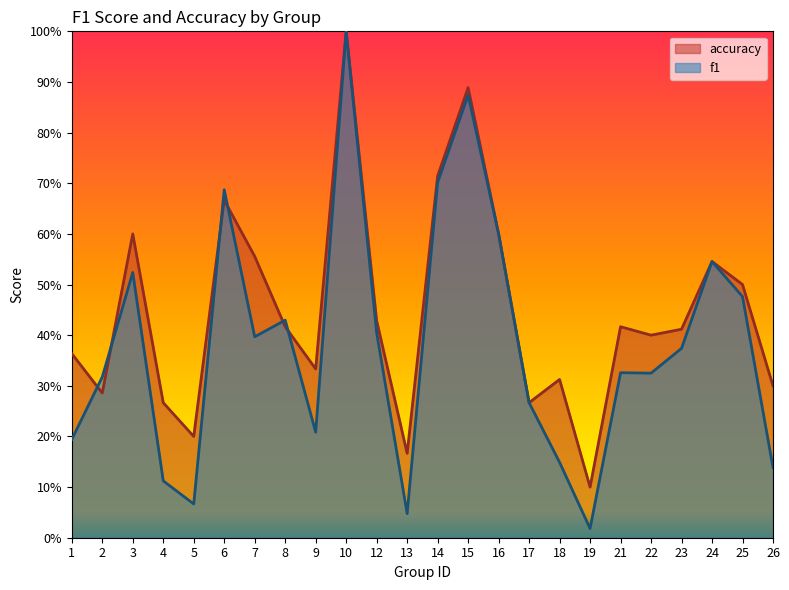

At which label does accuracy reach its peak?

10